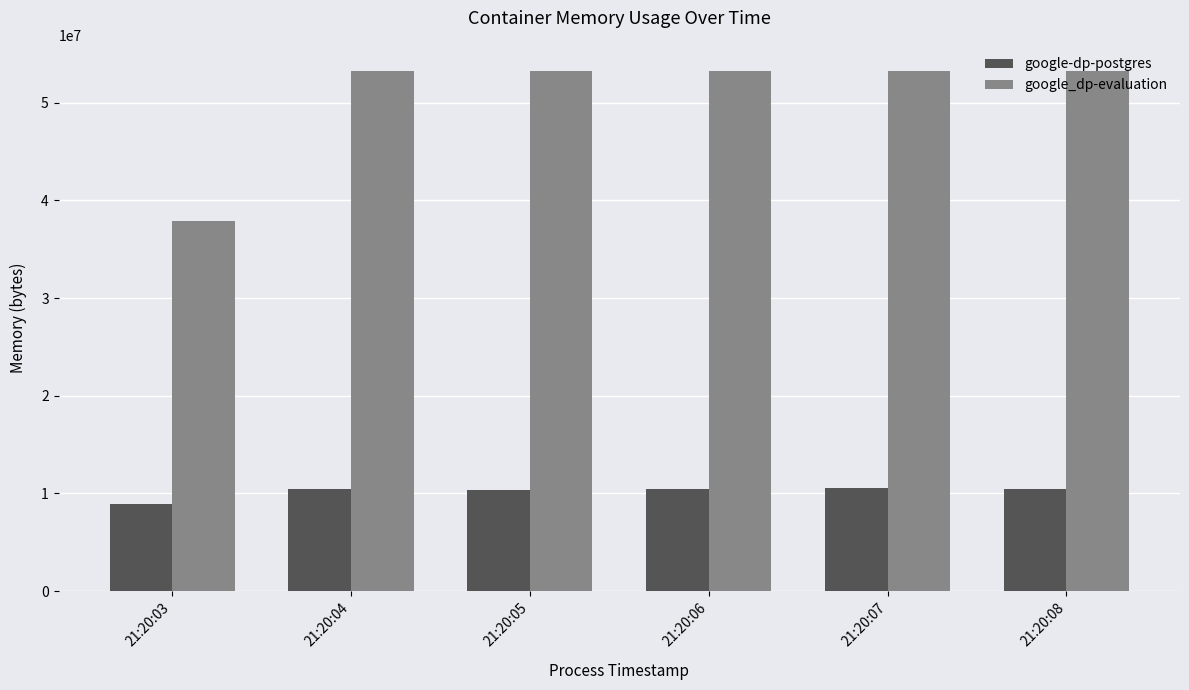

The google_dp-evaluation series shows 37896192 at 21:20:03. True or false?

True